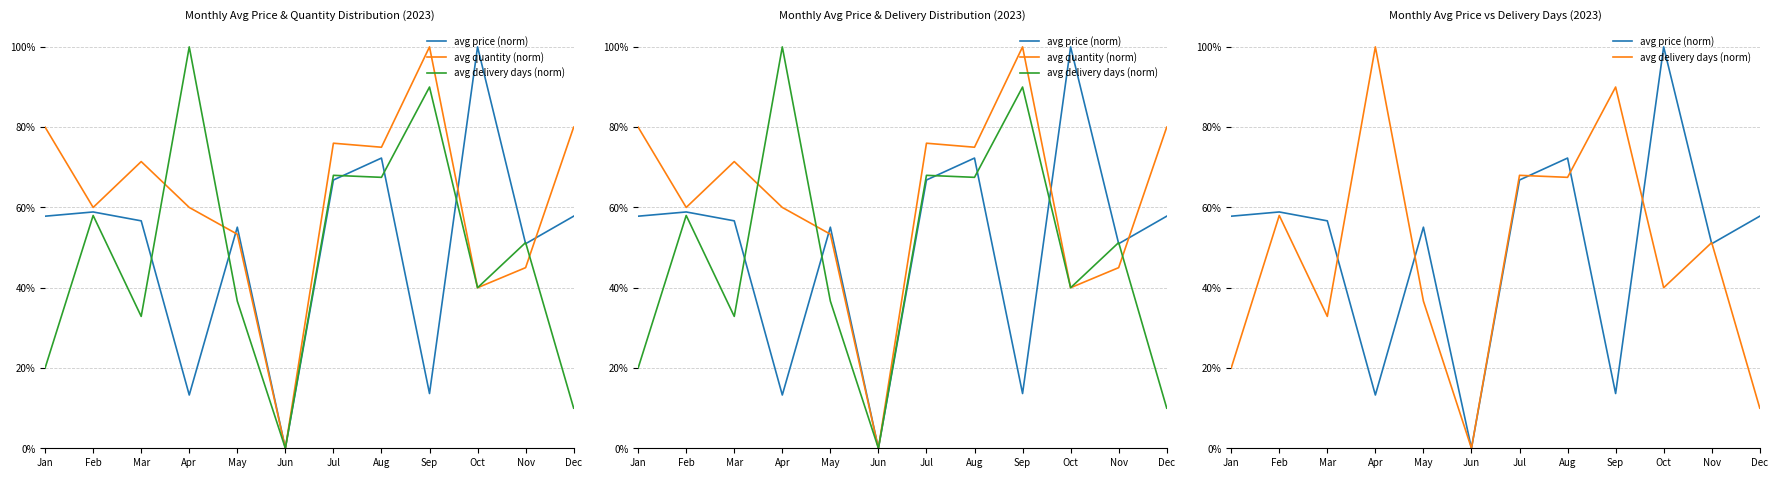

What is the total value across all series at Jul?

2.1